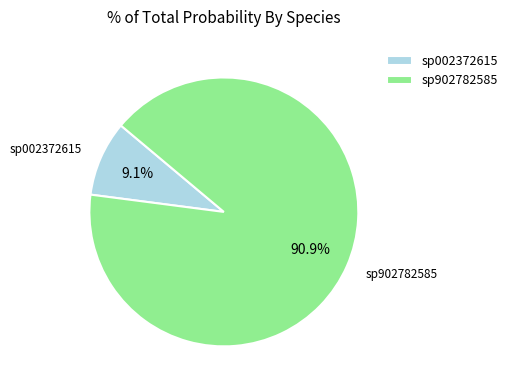

Rank the categories by value from highest to lowest.

sp902782585, sp002372615